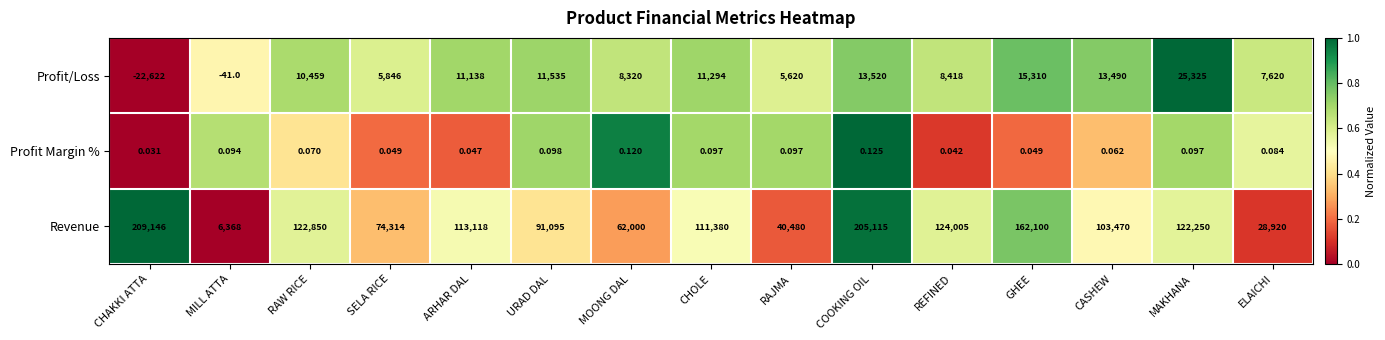

At which category does the chart reach its minimum across all series?

CHAKKI ATTA